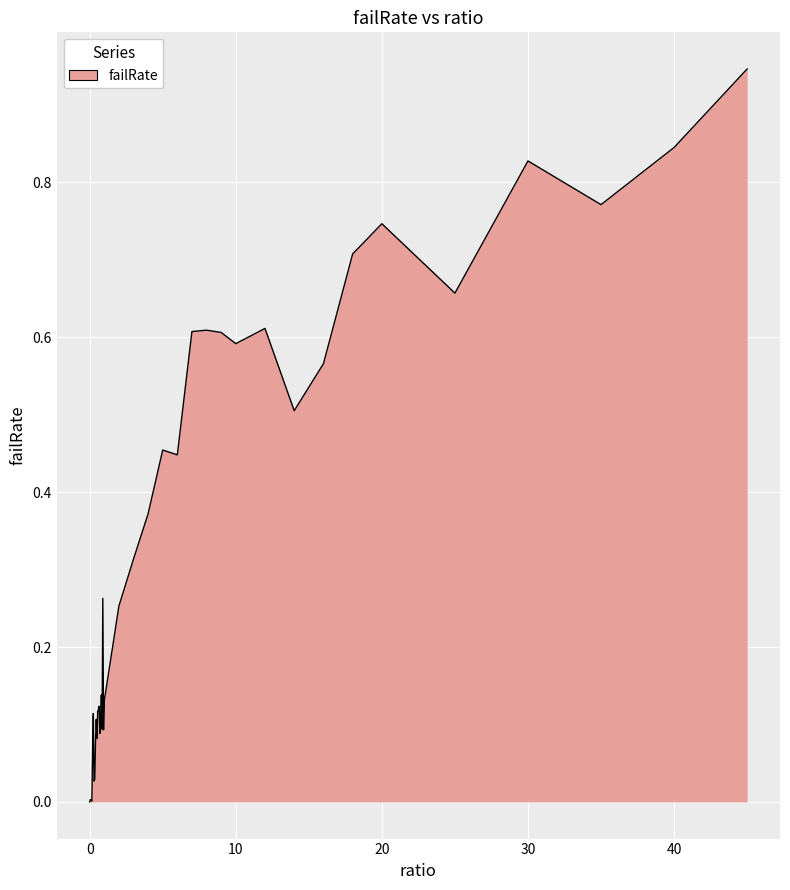

What is the value of the 34th point from the left?

0.7